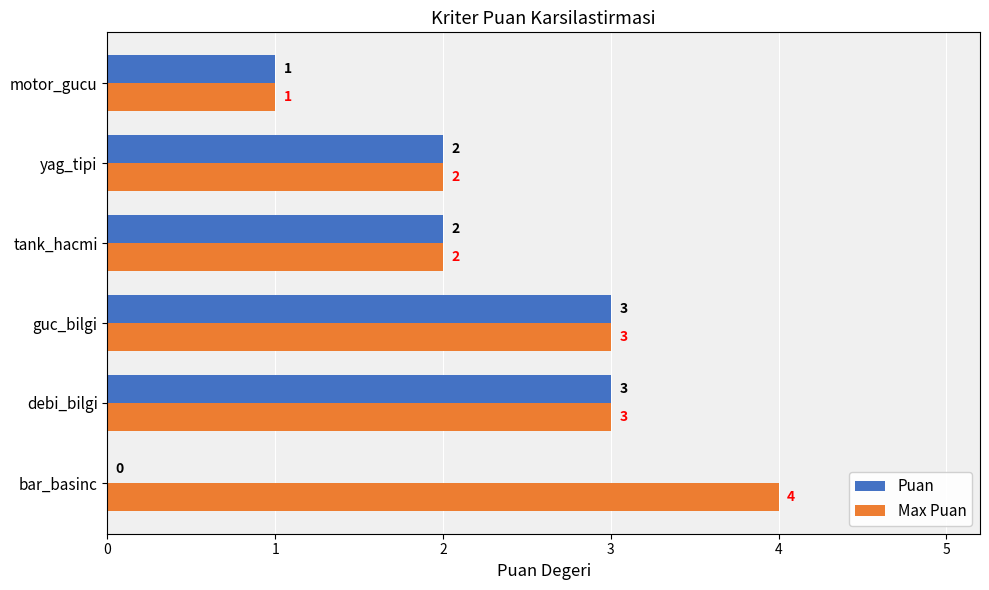

What is the total value across all series at tank_hacmi?

4